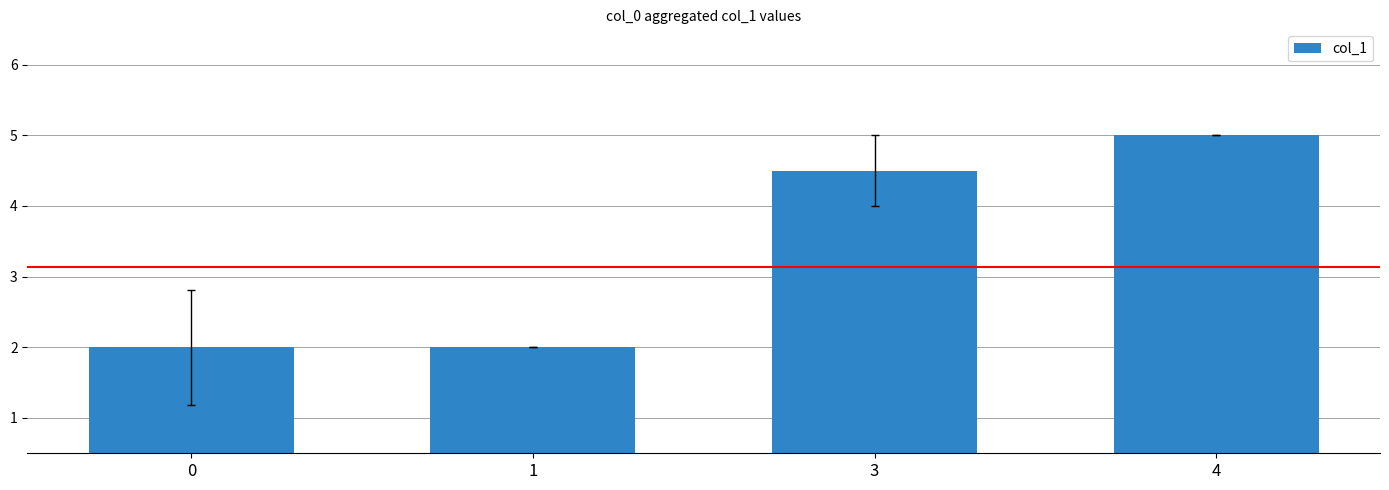

Approximately how many times larger is the value at 1 compared to 4?

0.4